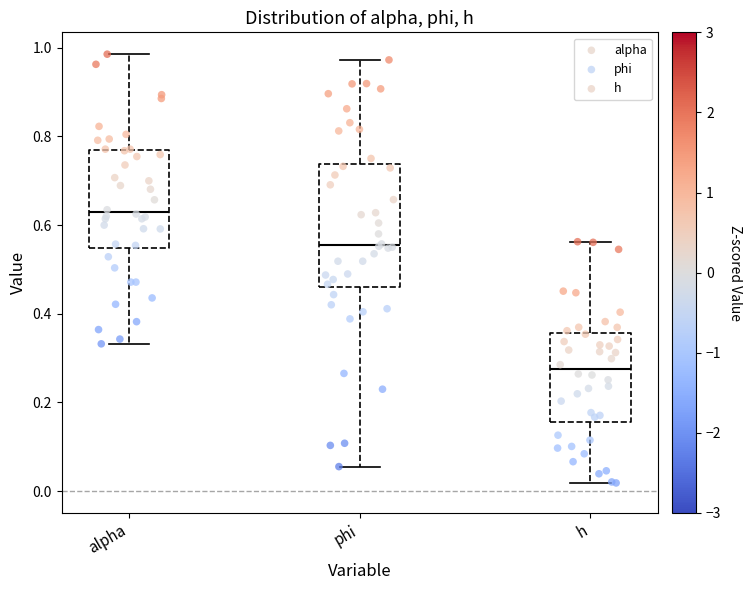

Which box is the tallest, from its lower edge to its upper edge?

phi